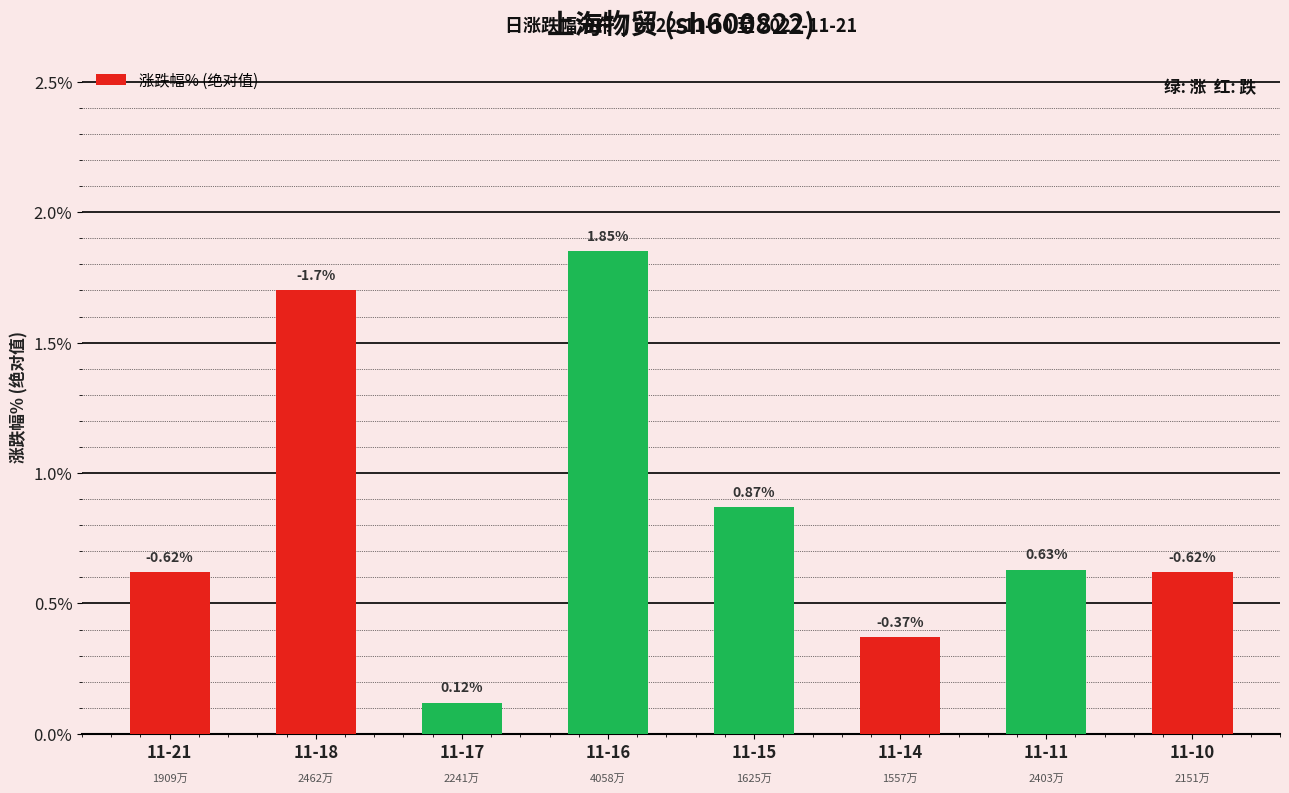

What is the sum of the values at 11-11 and 11-18?

2.3